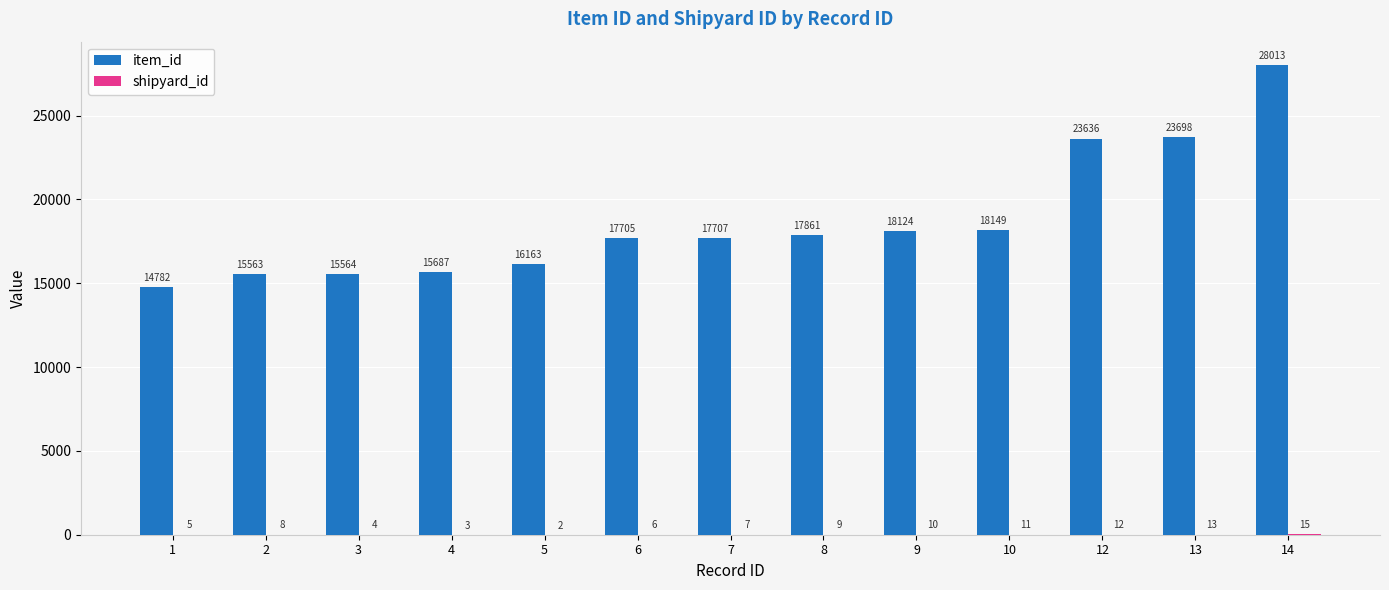

True or false: item_id has a value of 4757 at 6.

False